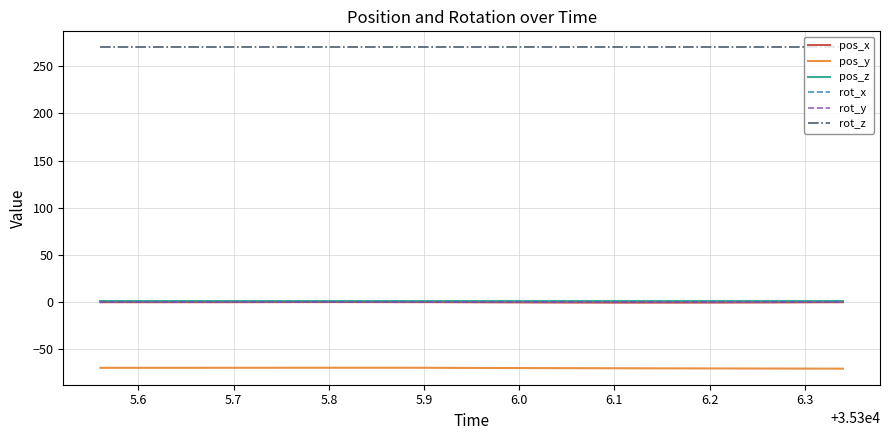

True or false: rot_y has more than 2 points higher than both neighbors.

False